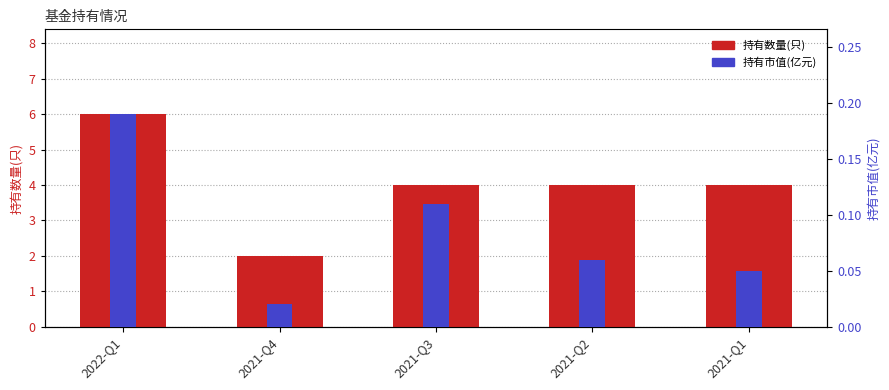

What is the sum of all 持有市值(亿元) values?

0.4